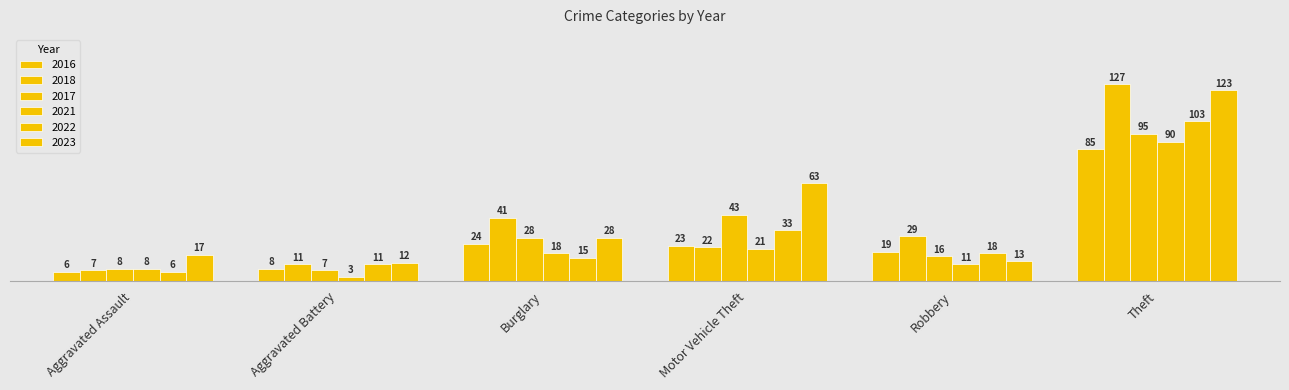

The 2022 series shows 11 at Aggravated Battery. True or false?

True